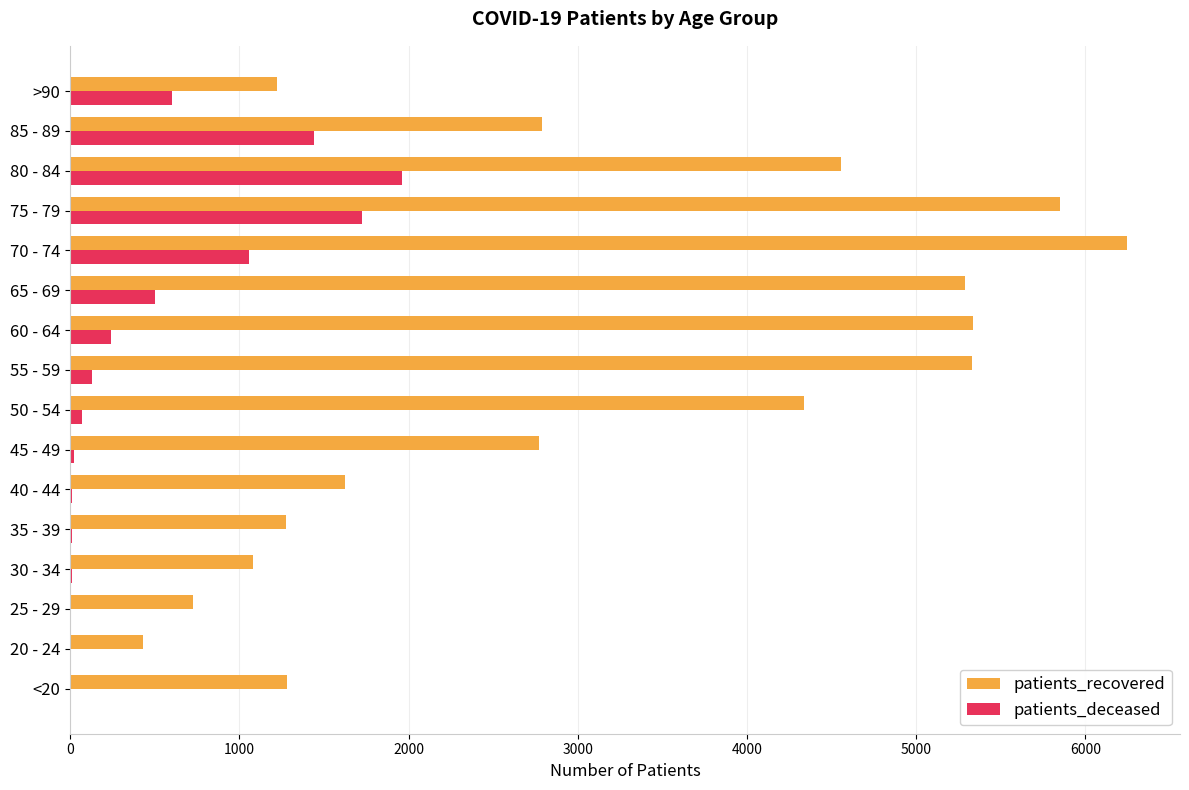

The value of patients_recovered at 35 - 39 is 1276. True or false?

True